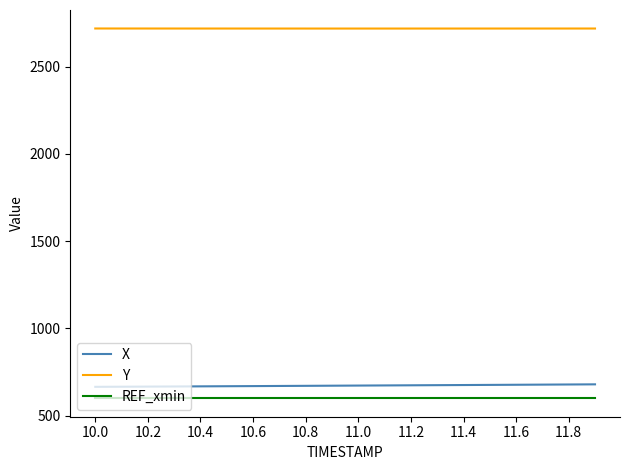

At how many categories does at least one series exceed 1882?

20